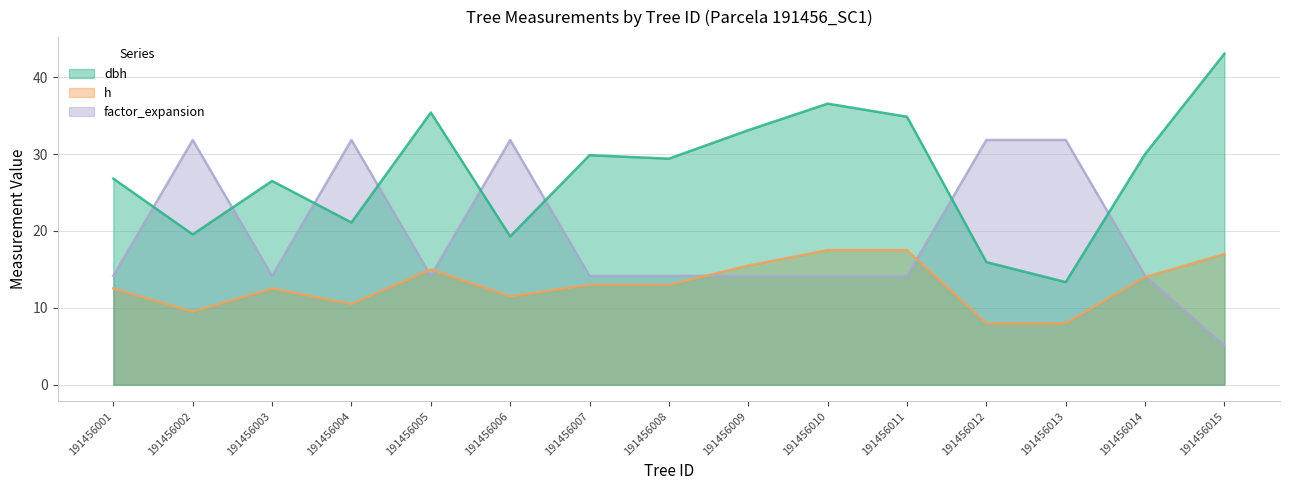

Is the value of h at 191456013 greater than the value of factor_expansion at 191456014?

No